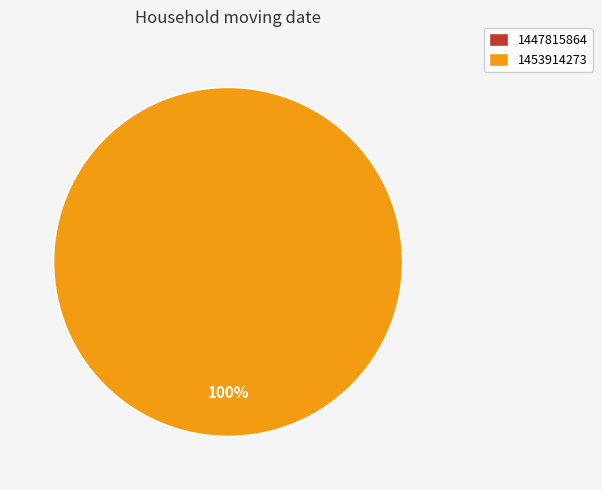

To the nearest percent, what is the difference between the largest and smallest slice percentages?

100%